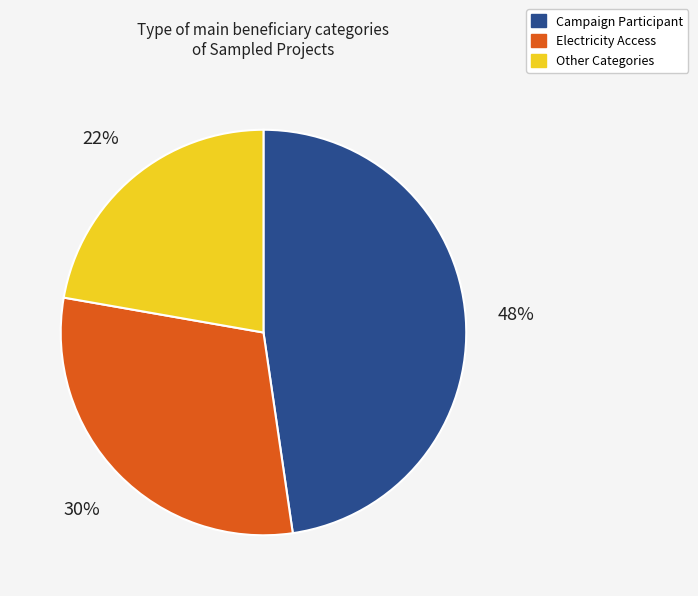

Is there any slice that represents more than half of the pie?

No